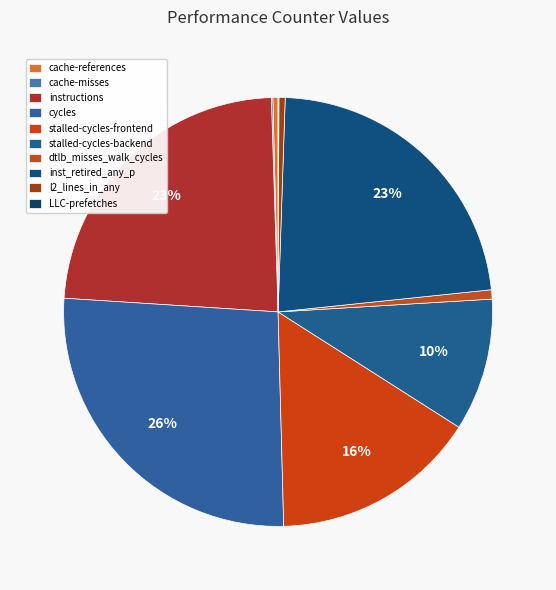

What percentage is NOT represented by cache-misses?

99.9%